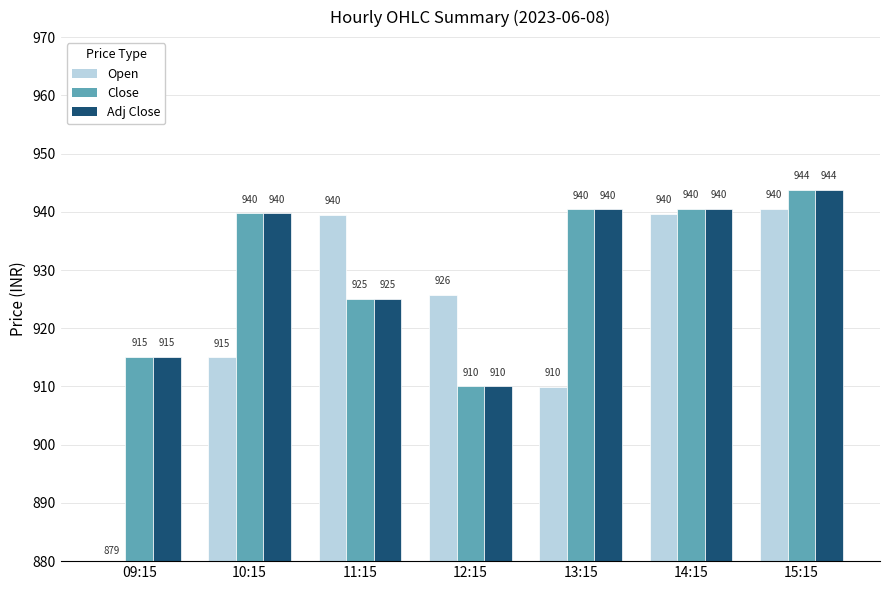

At which category is the sum across all series the highest?

15:15